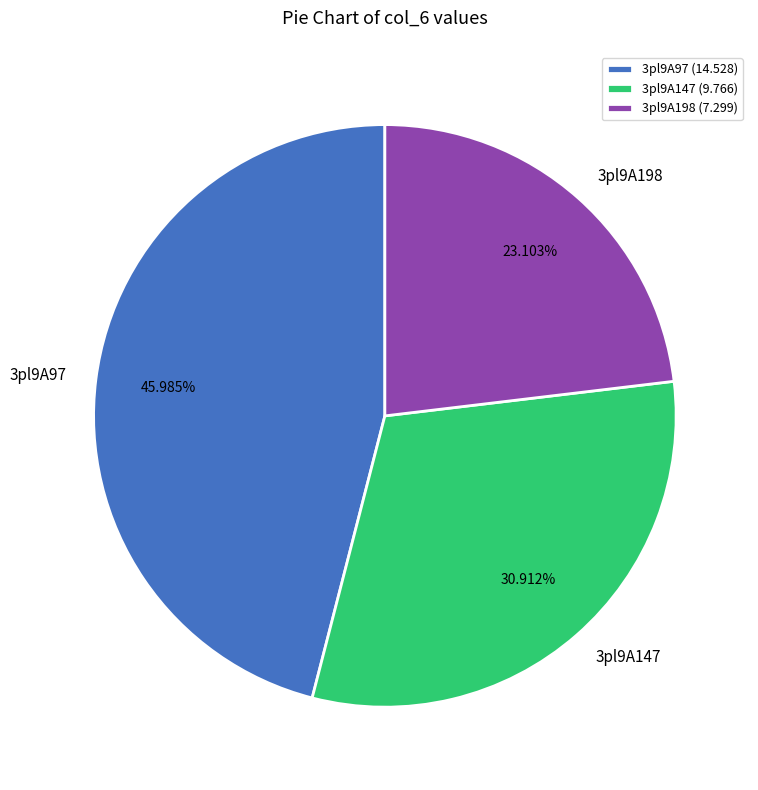

Between 3pl9A198 and 3pl9A147, which is larger?

3pl9A147